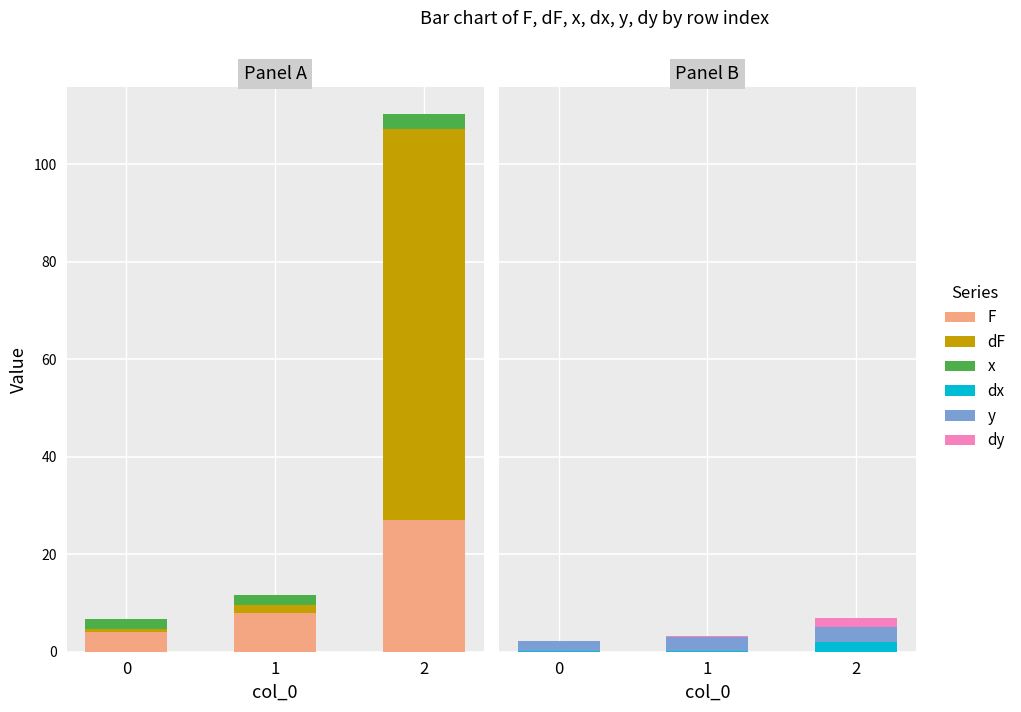

Does the chart contain stacked bars?

No